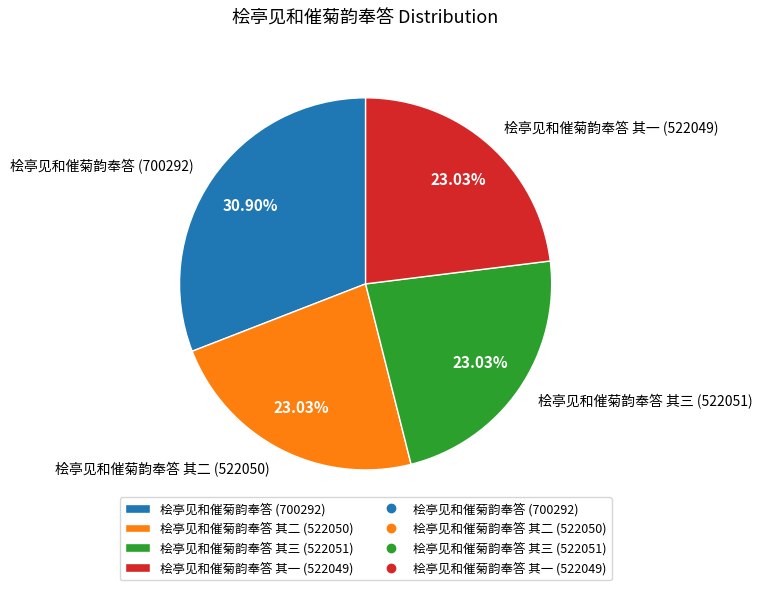

What is the ratio of the value at 桧亭见和催菊韵奉答 (700292) to the value at 桧亭见和催菊韵奉答 其二 (522050)?

1.3